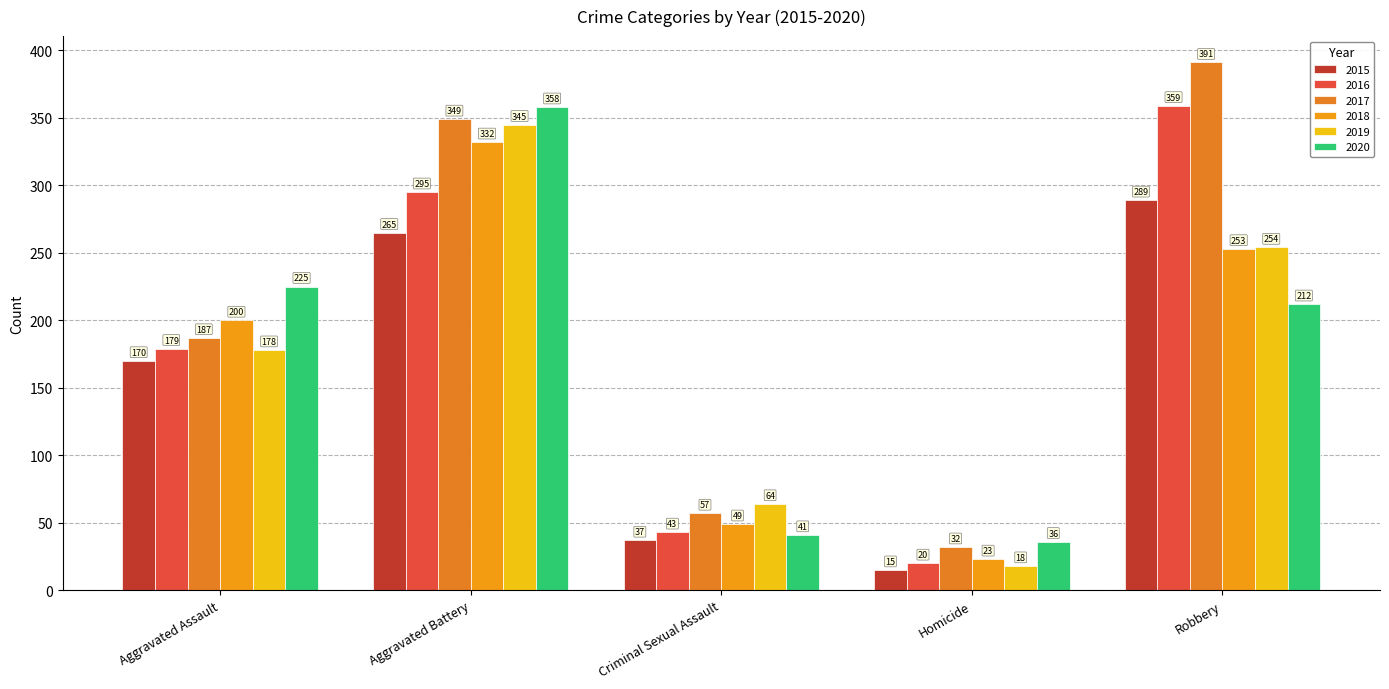

What is the label of the 3rd bar from the right?

Criminal Sexual Assault